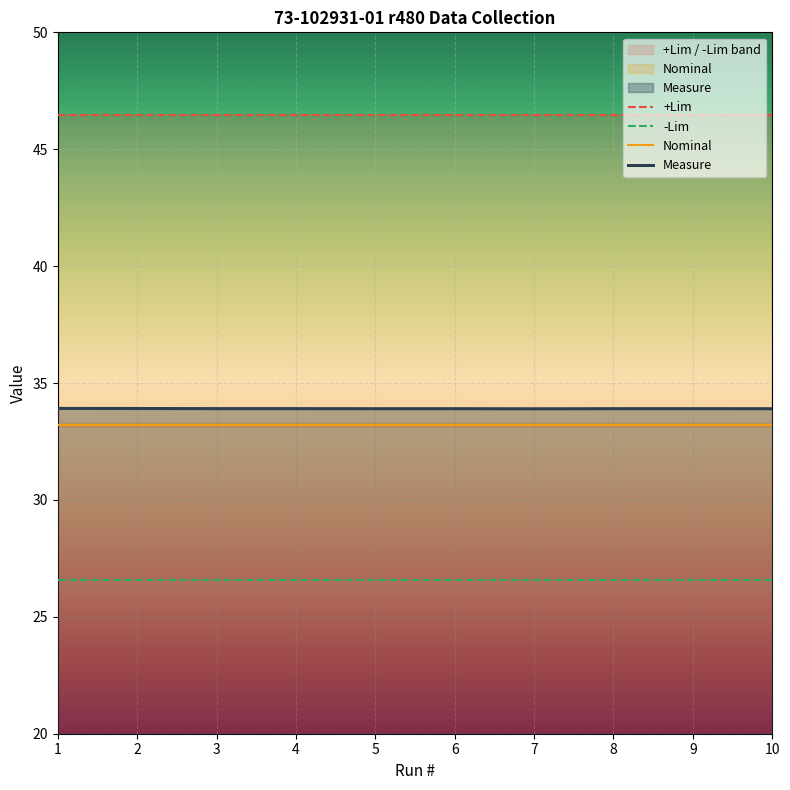

At which category does Measure reach its first local peak?

6